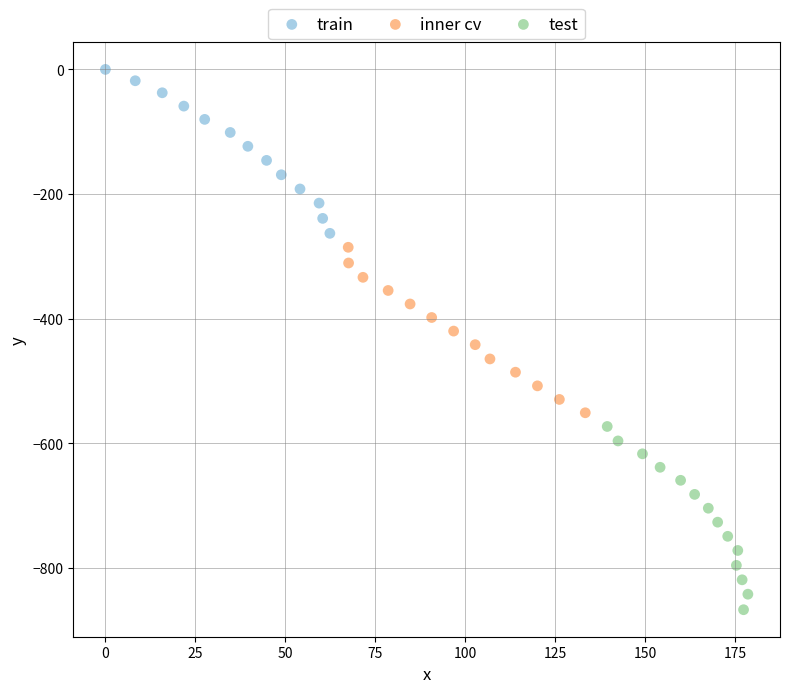

Which series reaches the maximum Y coordinate?

train